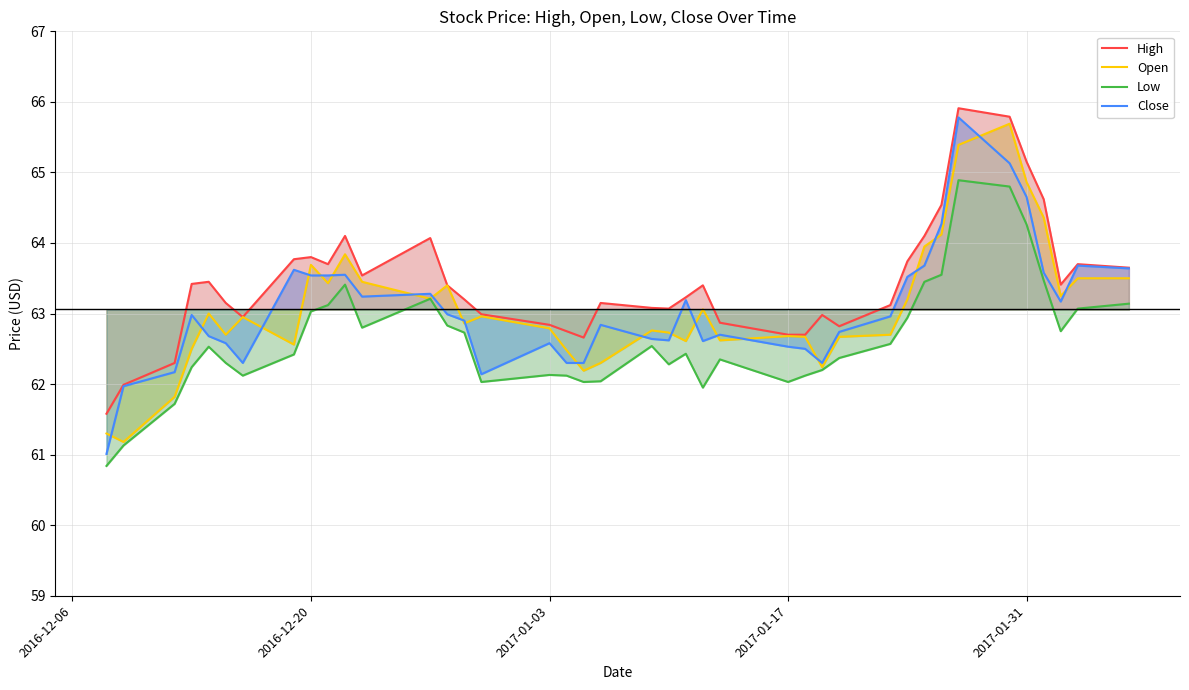

Which series has the widest spread of values?

Close